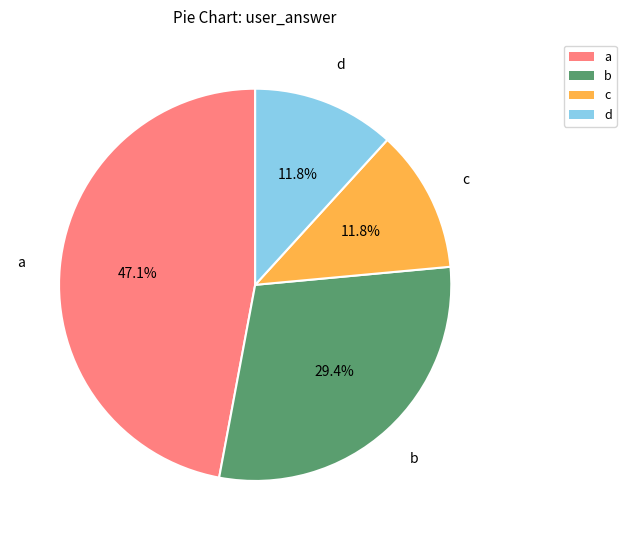

How many slices are in this pie chart?

4